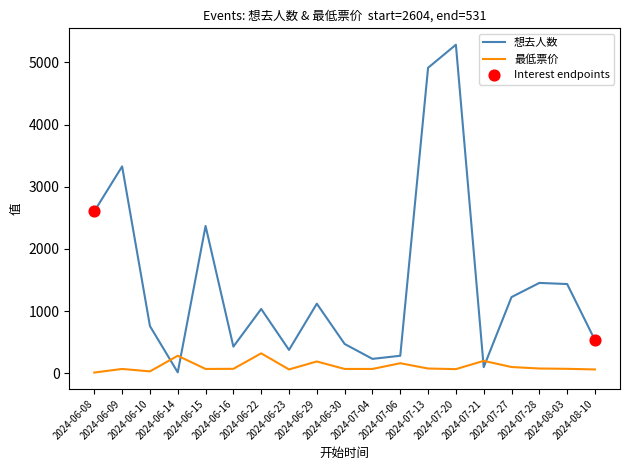

Which series has the largest total across all categories?

想去人数